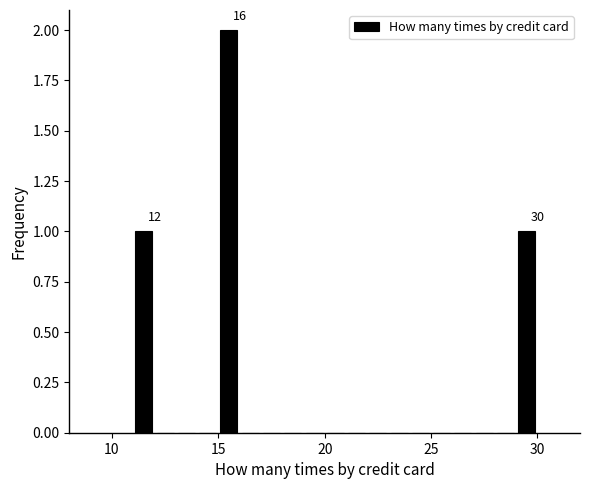

Around what value on the x-axis is the tallest bar? Give the approximate position of its centre, as read against the axis.

15.5